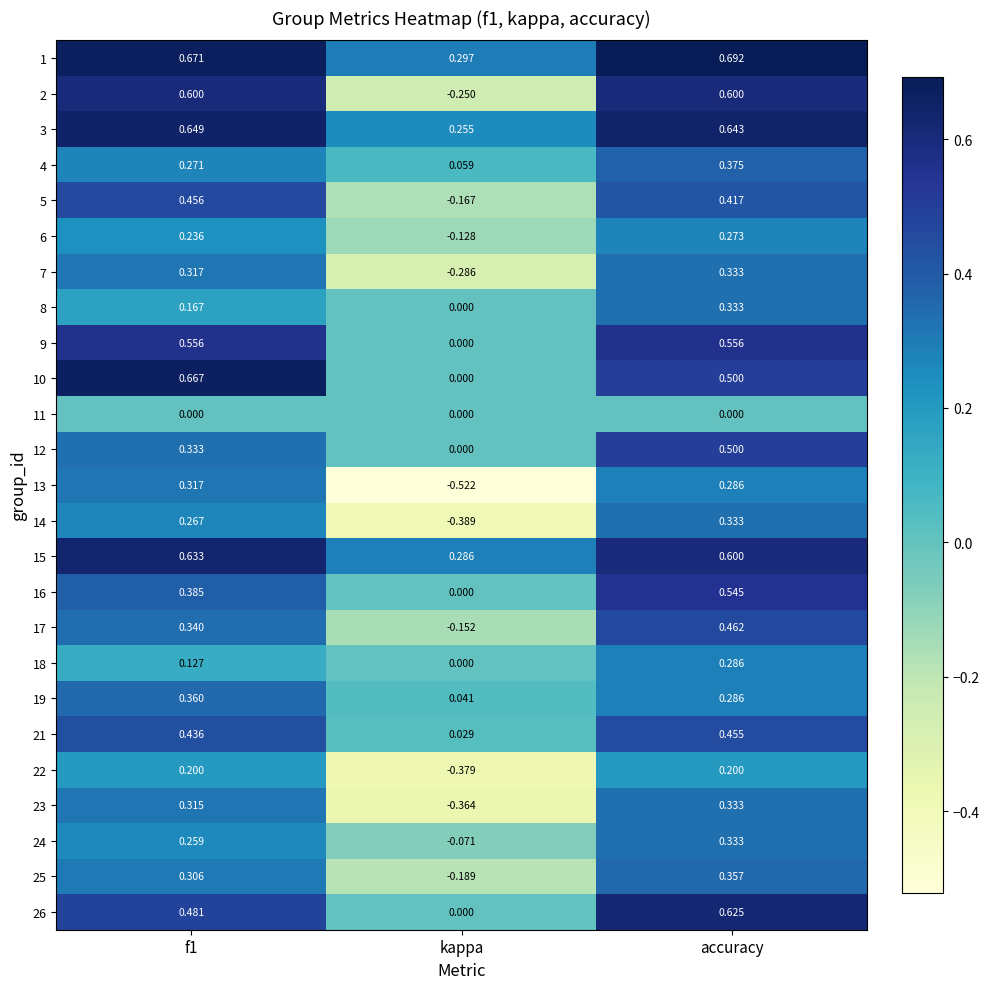

Which category has the lowest value in the 5 series?

kappa